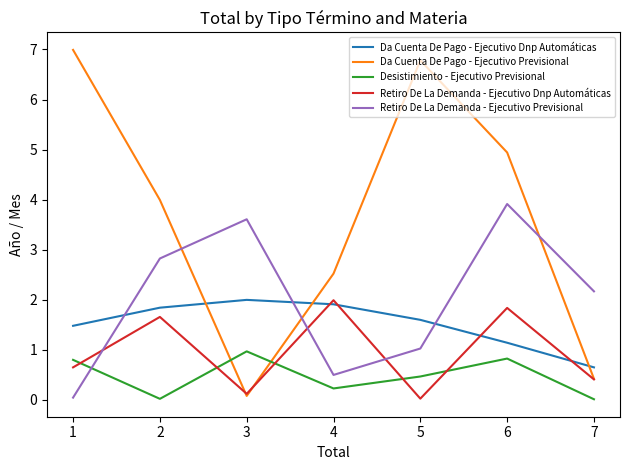

Which series ends up on top after the final intersection of Da Cuenta De Pago - Ejecutivo Previsional and Da Cuenta De Pago - Ejecutivo Dnp Automáticas?

Da Cuenta De Pago - Ejecutivo Dnp Automáticas